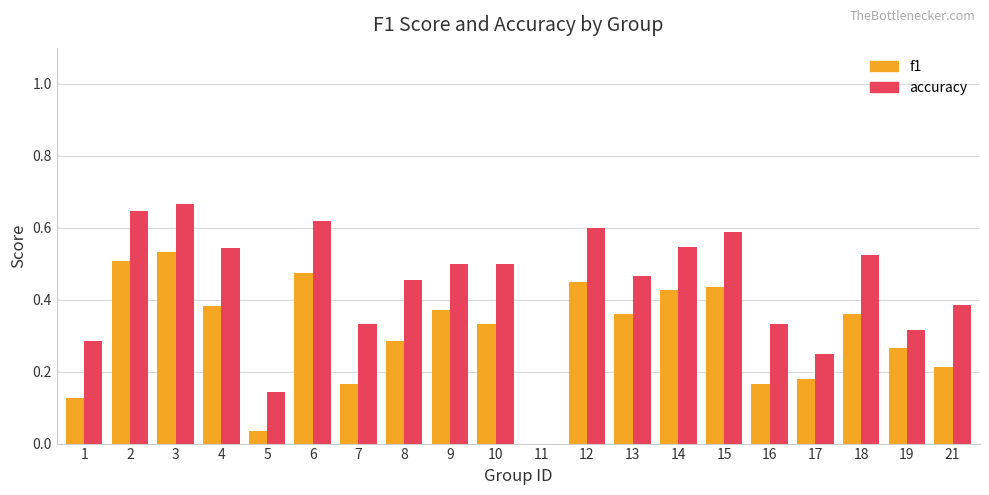

Between 8 and 15, which series saw the biggest shift?

f1